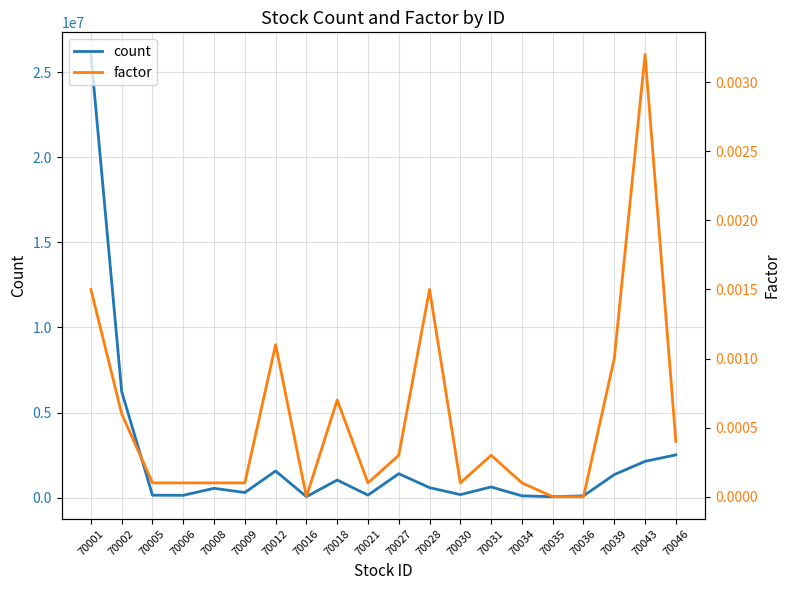

At which label does count reach its minimum?

70035